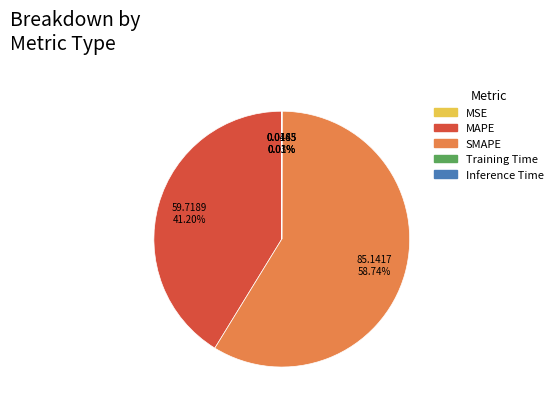

True or false: SMAPE accounts for 50% of the total.

False